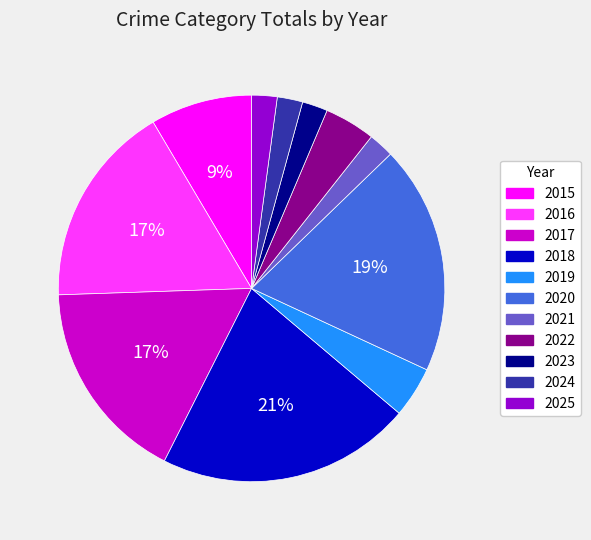

Between 2021 and 2020, which is larger?

2020